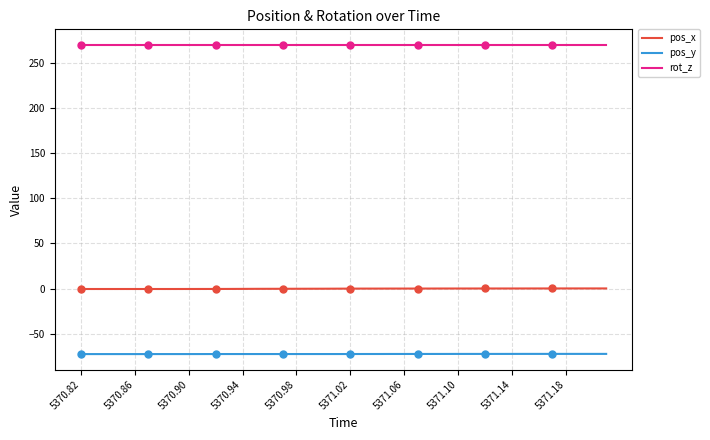

Which series has the largest total across all categories?

rot_z